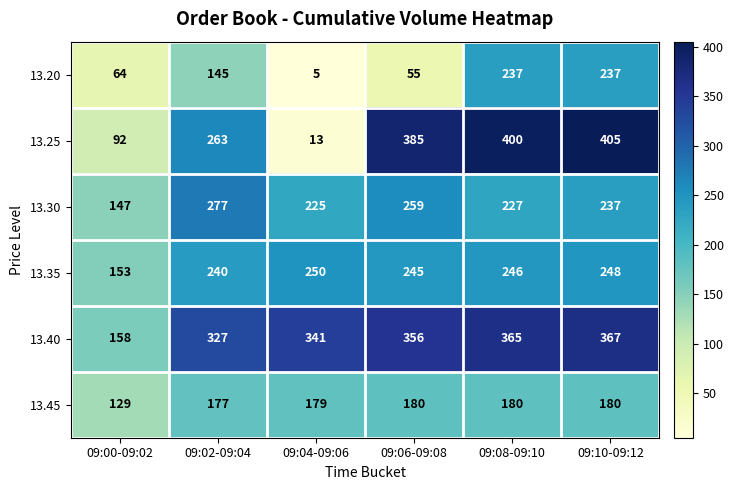

Which series has the largest range (max minus min)?

13.25